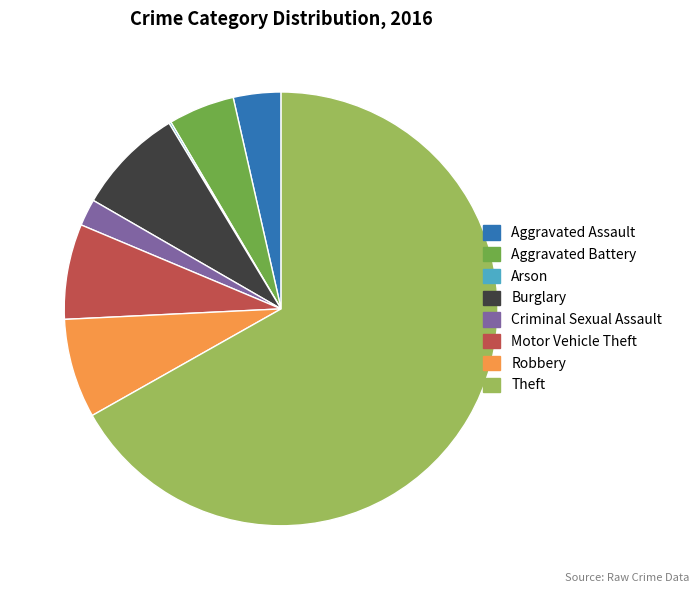

What is the largest slice in the pie chart?

Theft